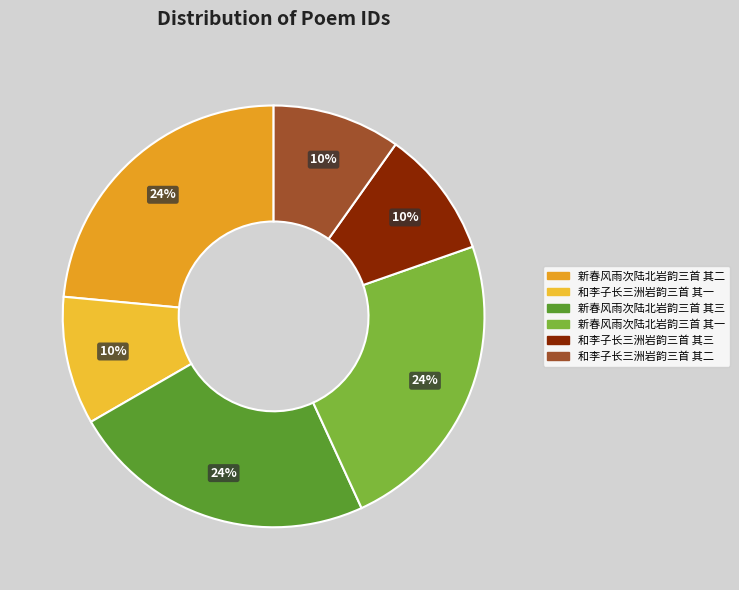

True or false: 和李子长三洲岩韵三首 其三 accounts for 10% of the total.

True